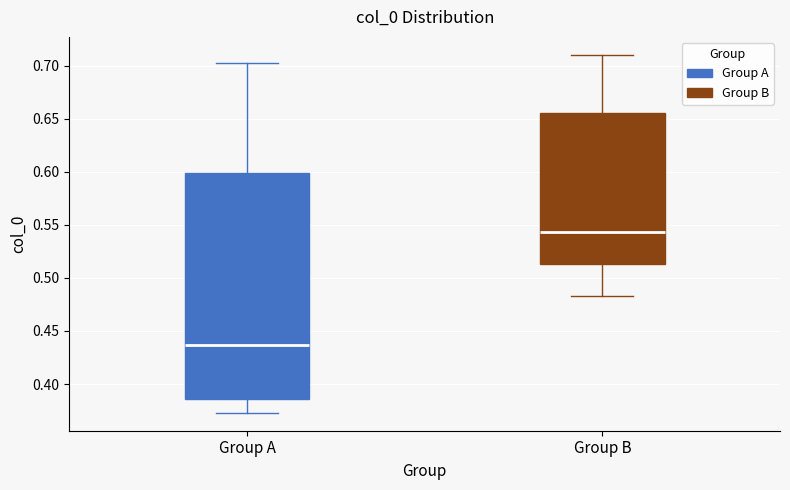

Which box's median line is the lowest?

Group A